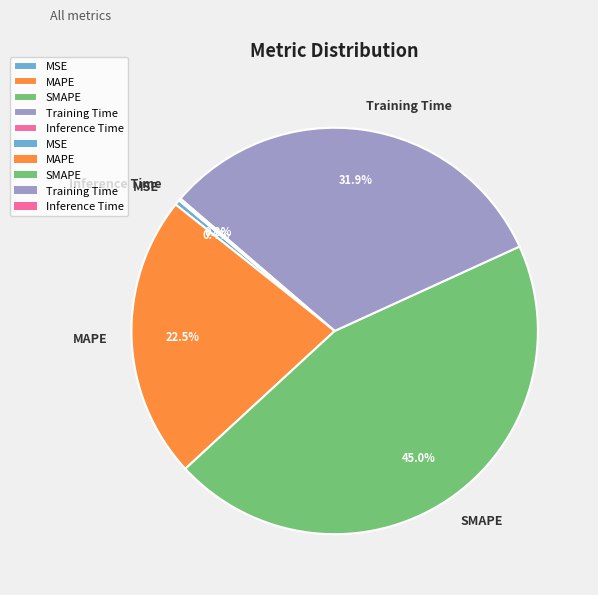

The Training Time slice represents 46% of the pie. True or false?

False